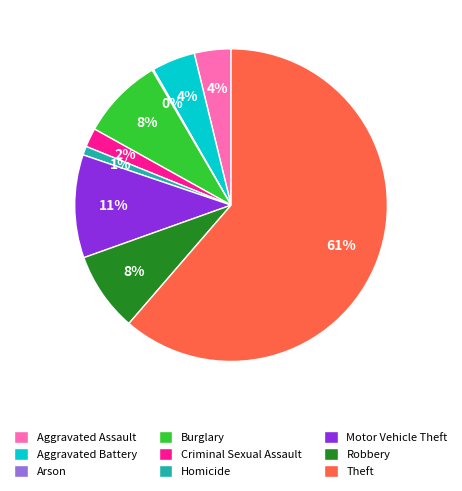

To the nearest percent, what portion does Criminal Sexual Assault represent?

2%